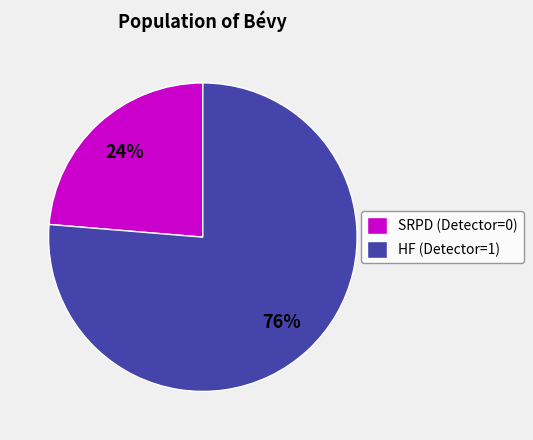

What is the largest slice in the pie chart?

HF (Detector=1)